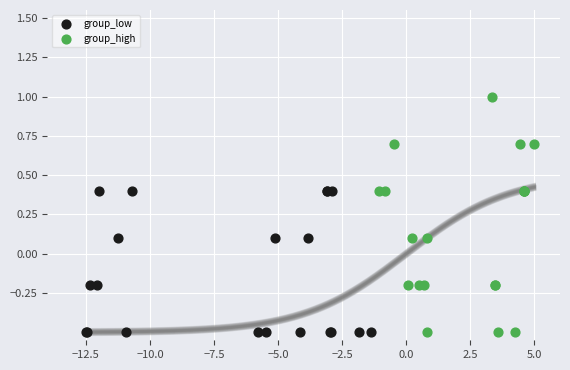

Which series contains the highest Y value?

group_high